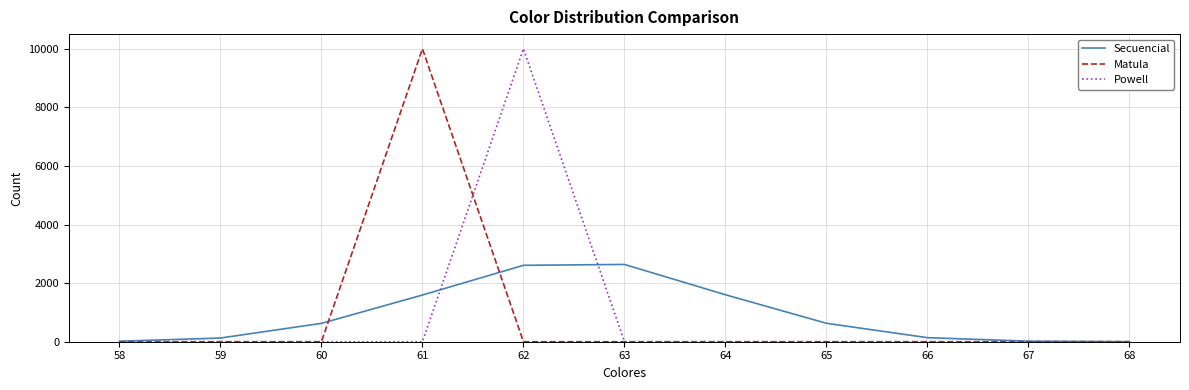

What is the sum of all Matula values?

10000